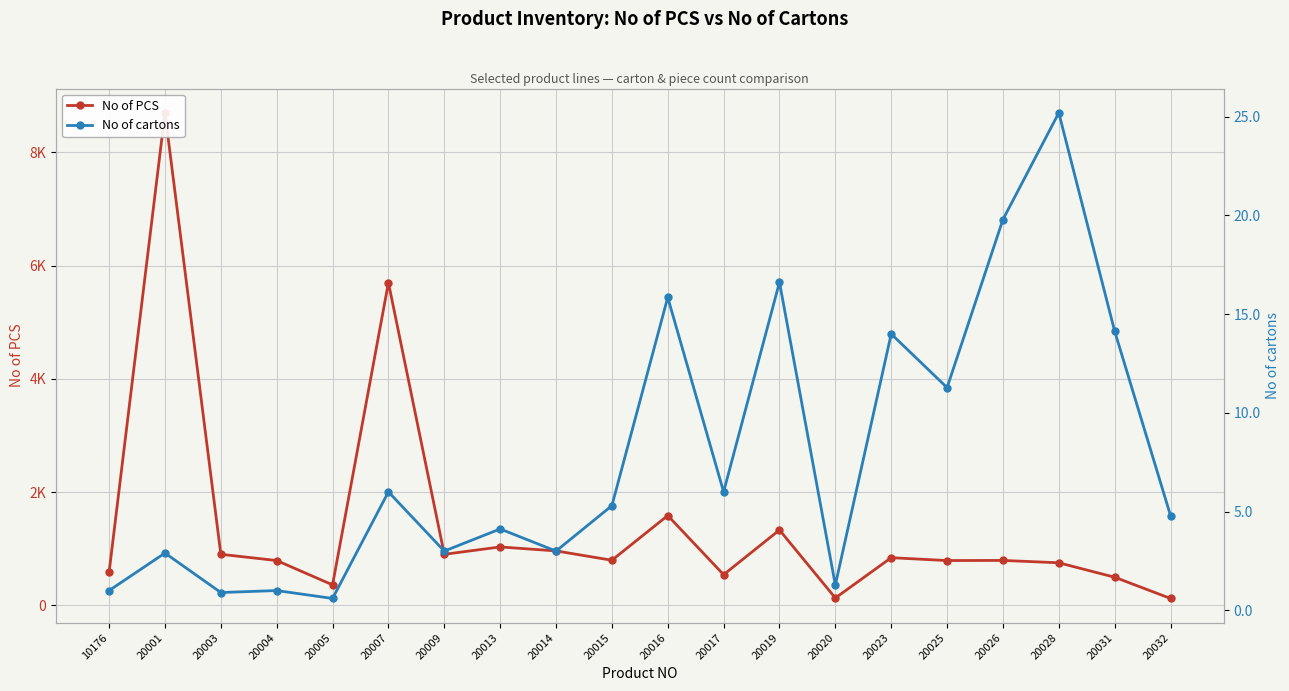

Which category has the highest value in the No of PCS series?

20001